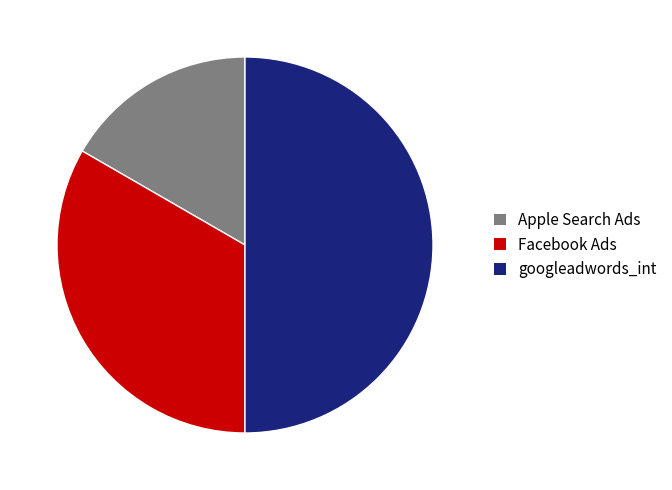

Rank the categories by value from highest to lowest.

googleadwords_int, Facebook Ads, Apple Search Ads